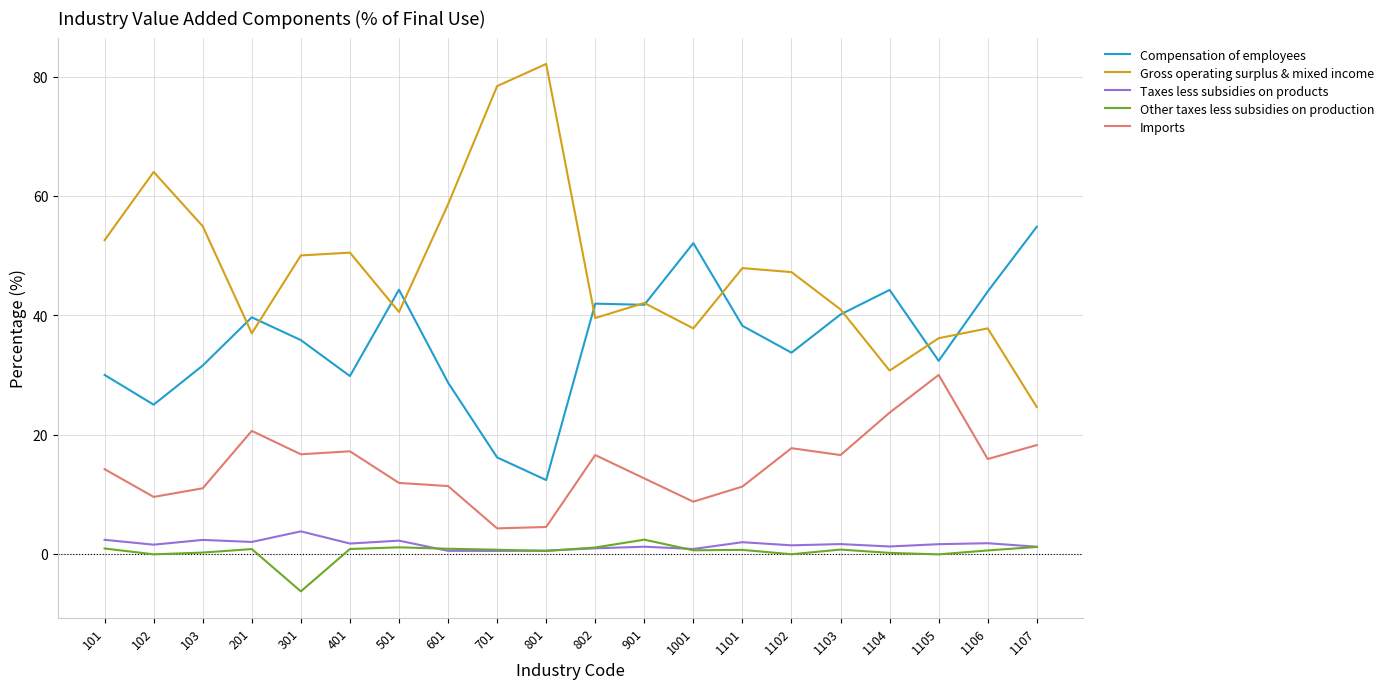

How many lines are shown in the chart?

5